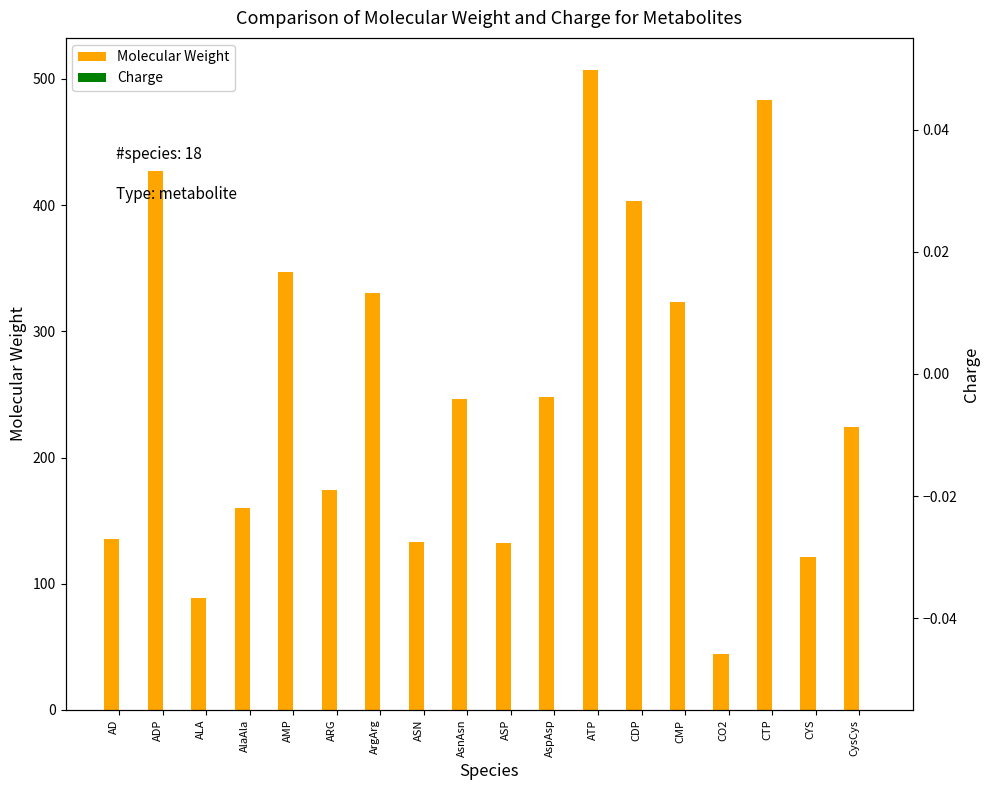

What are all the series names shown in the legend?

Molecular Weight, Charge